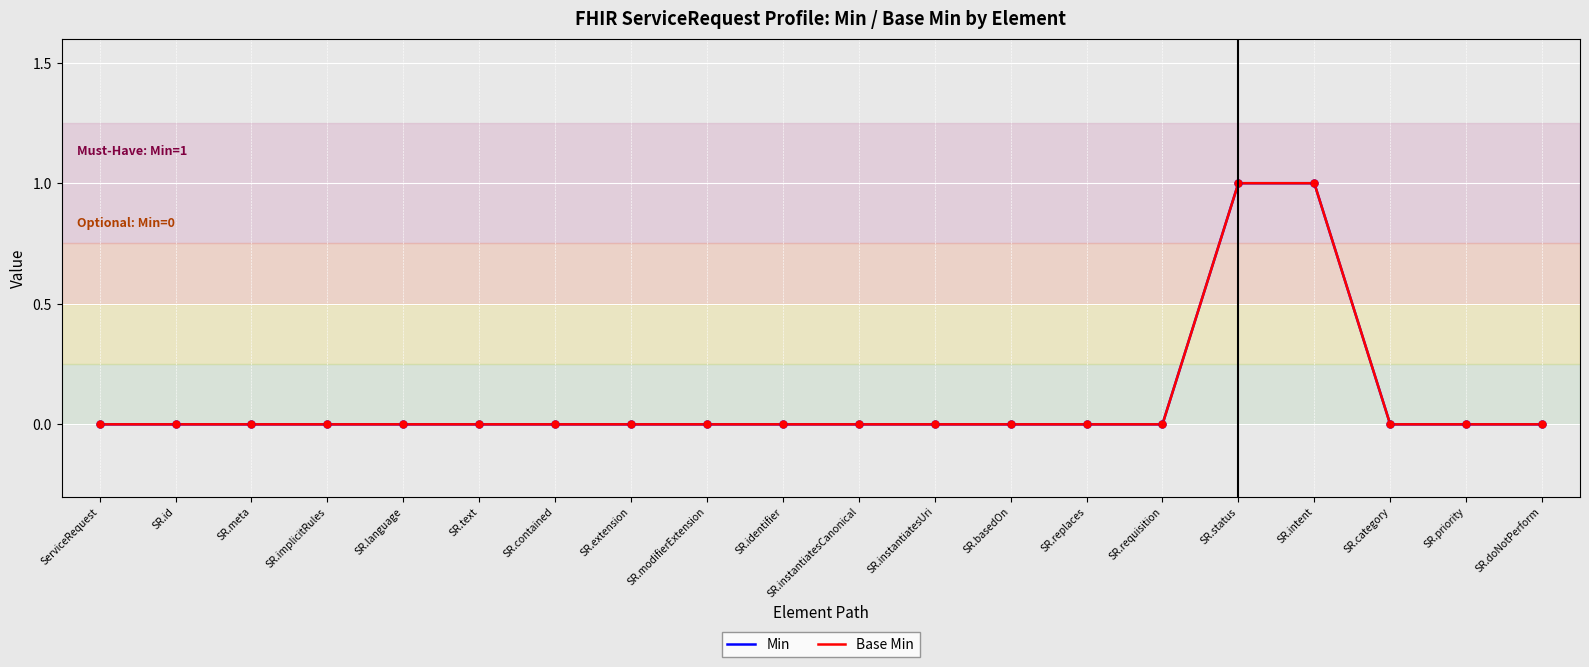

At which category is the sum across all series the highest?

SR.status